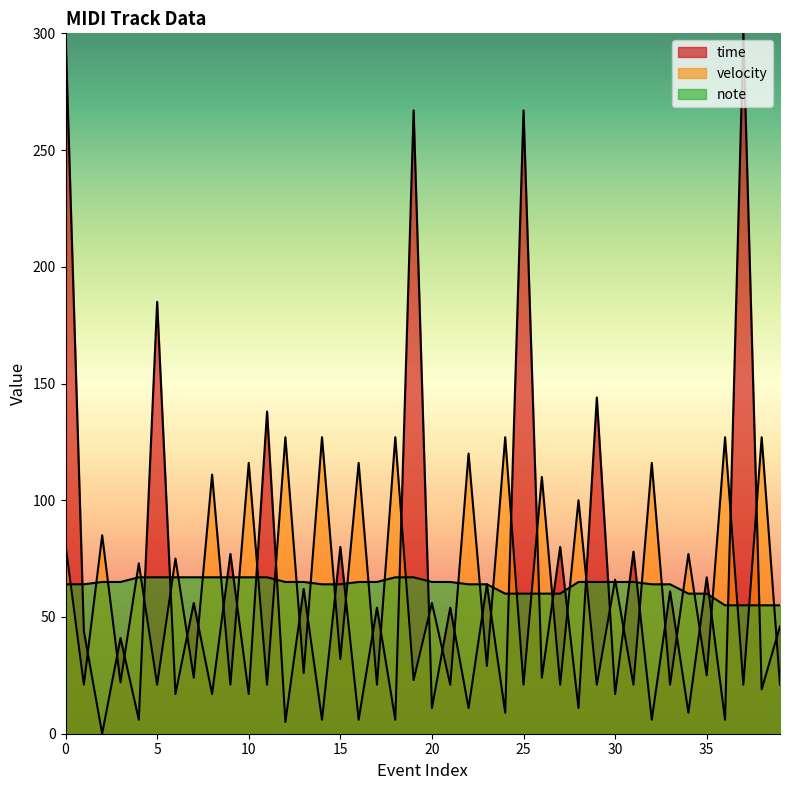

How many series are shown in this chart?

3